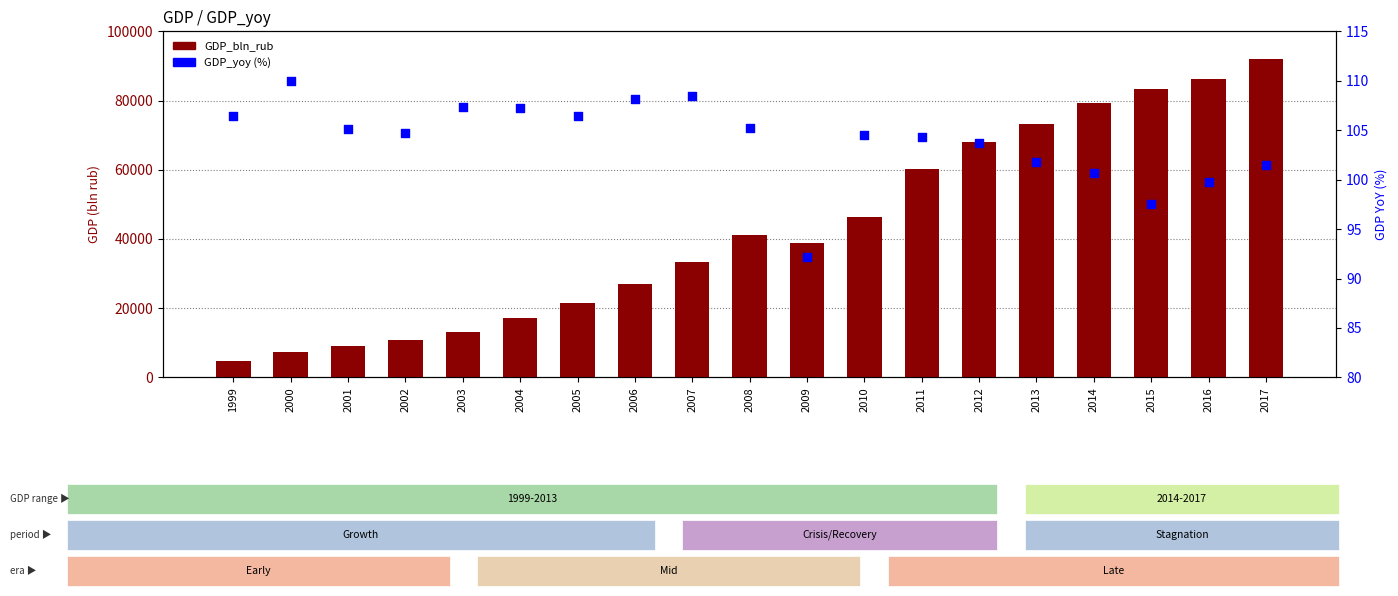

Which series contains the highest Y value?

GDP_bln_rub